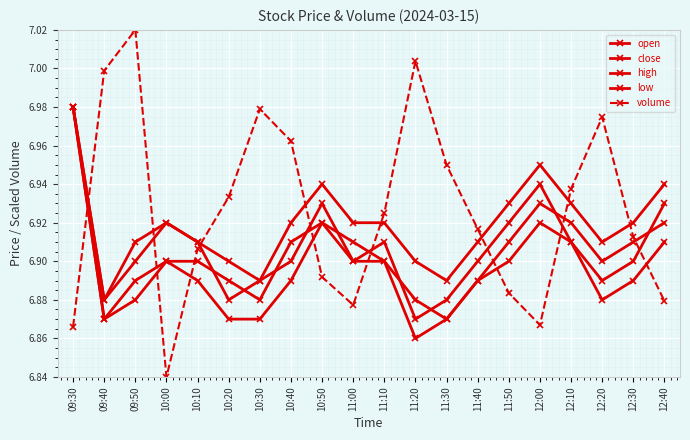

Does the chart display data point markers on the line(s)?

Yes